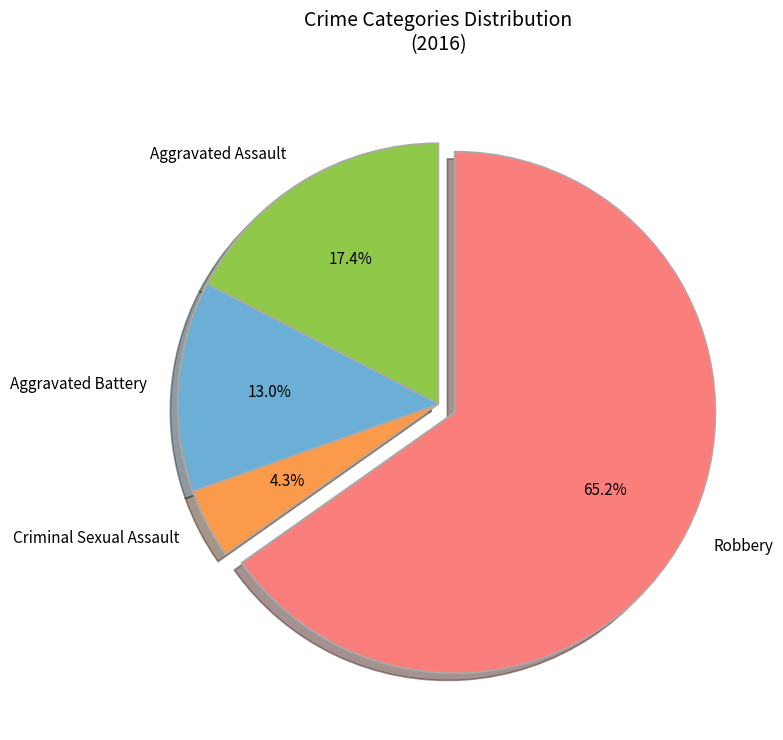

What portion of the pie excludes Criminal Sexual Assault?

95.7%